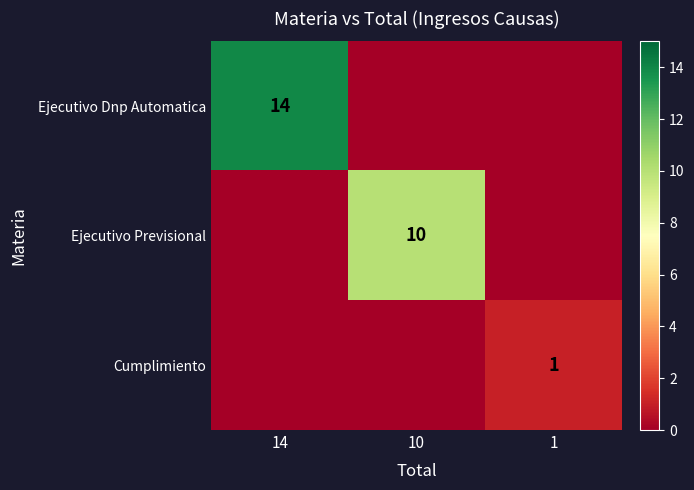

How many data points does each series have?

3